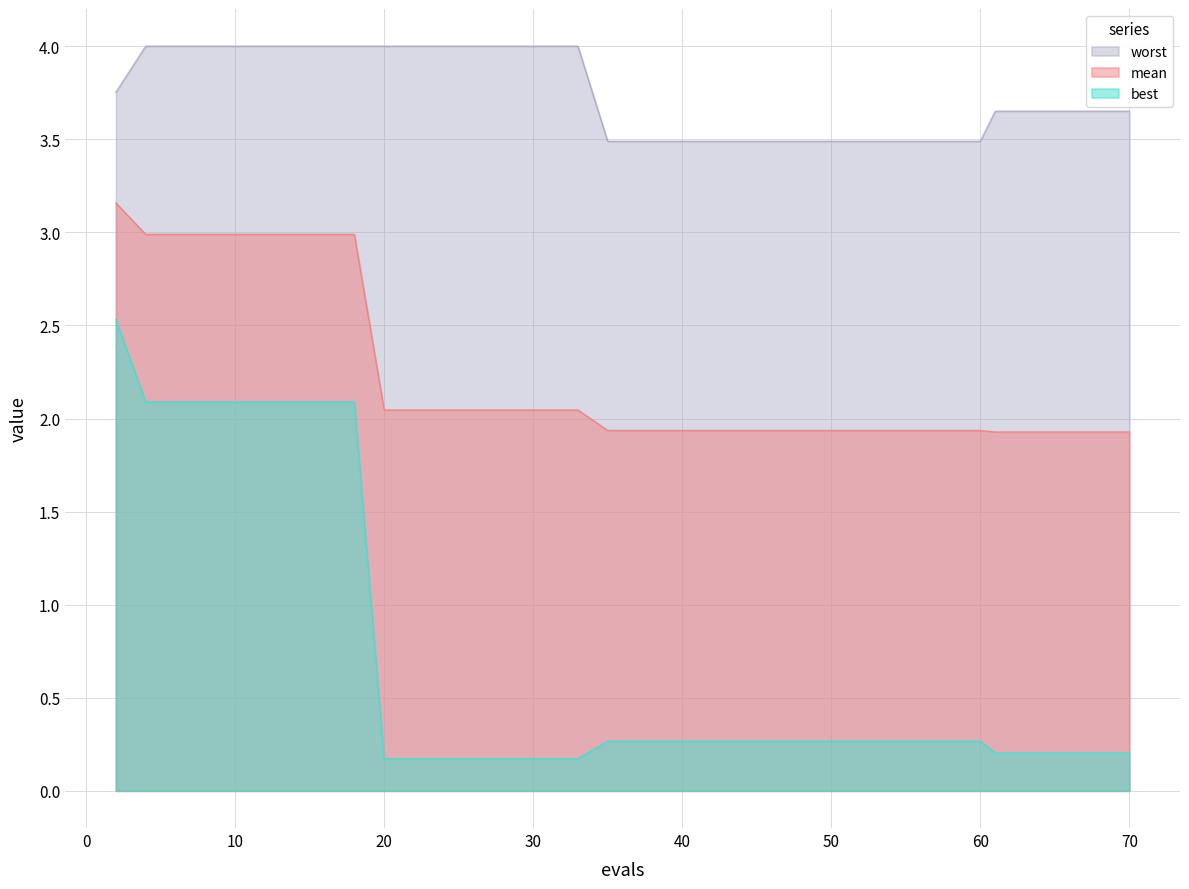

Rank the series by their maximum value, from highest to lowest.

worst, mean, best